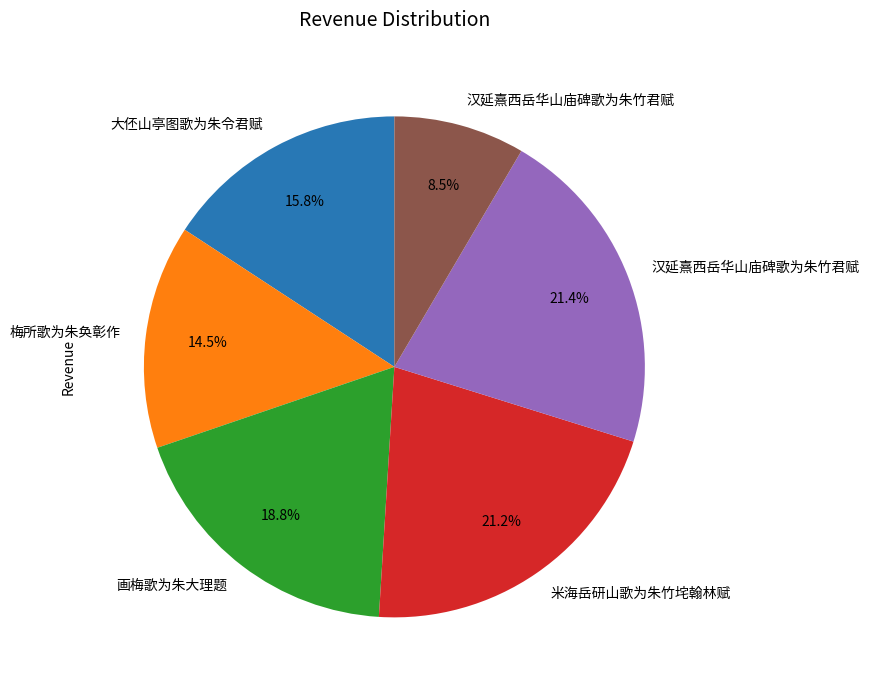

Is there a majority slice in this chart?

No